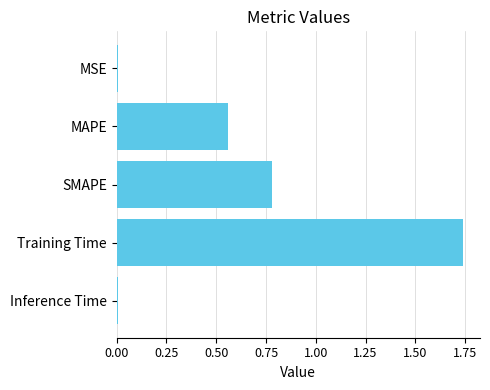

How many bars are there in total?

5